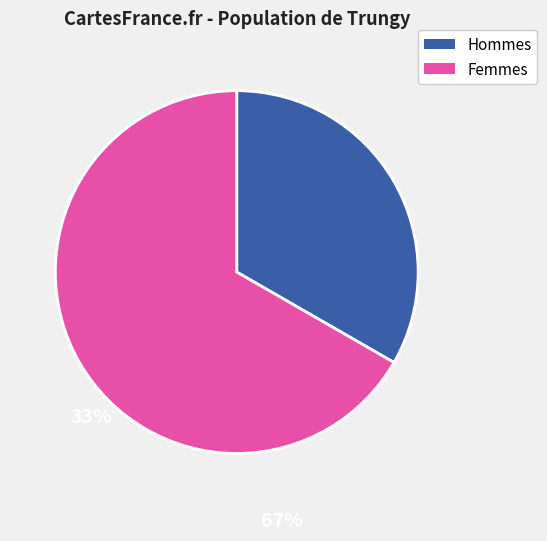

Is there any slice that represents more than half of the pie?

Yes